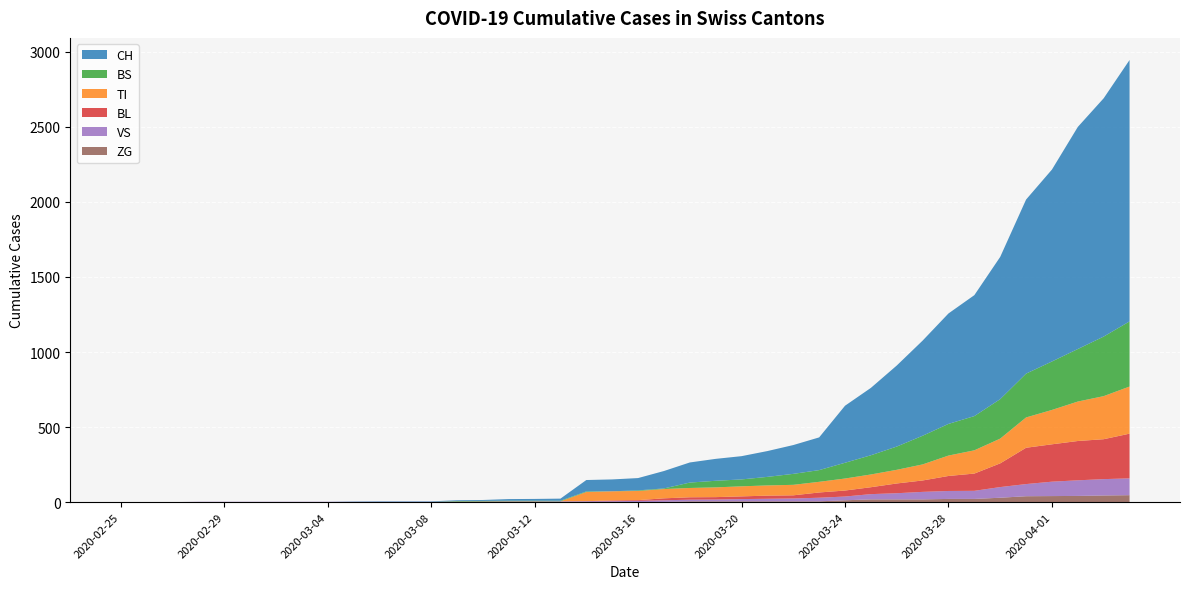

Reading left to right, transcribe all the data shown in this chart.

CH: 2020-02-25=0	2020-02-26=0	2020-02-27=0	2020-02-28=0	2020-02-29=0	2020-03-01=0	2020-03-02=0	2020-03-03=0	2020-03-04=0	2020-03-05=2	2020-03-06=3	2020-03-07=3	2020-03-08=3	2020-03-09=5	2020-03-10=6	2020-03-11=11	2020-03-12=12	2020-03-13=14	2020-03-14=76	2020-03-15=79	2020-03-16=82	2020-03-17=116	2020-03-18=134	2020-03-19=146	2020-03-20=155	2020-03-21=172	2020-03-22=192	2020-03-23=218	2020-03-24=380	2020-03-25=449	2020-03-26=540	2020-03-27=634	2020-03-28=736	2020-03-29=806	2020-03-30=948	2020-03-31=1160	2020-04-01=1279	2020-04-02=1480	2020-04-03=1588	2020-04-04=1742
TI: 2020-02-25=0	2020-02-26=0	2020-02-27=0	2020-02-28=0	2020-02-29=0	2020-03-01=0	2020-03-02=0	2020-03-03=0	2020-03-04=0	2020-03-05=0	2020-03-06=0	2020-03-07=0	2020-03-08=0	2020-03-09=0	2020-03-10=0	2020-03-11=0	2020-03-12=0	2020-03-13=0	2020-03-14=61	2020-03-15=61	2020-03-16=61	2020-03-17=62	2020-03-18=62	2020-03-19=65	2020-03-20=67	2020-03-21=68	2020-03-22=70	2020-03-23=71	2020-03-24=80	2020-03-25=85	2020-03-26=91	2020-03-27=107	2020-03-28=136	2020-03-29=155	2020-03-30=165	2020-03-31=202	2020-04-01=229	2020-04-02=263	2020-04-03=287	2020-04-04=314
BS: 2020-02-25=0	2020-02-26=0	2020-02-27=0	2020-02-28=0	2020-02-29=0	2020-03-01=0	2020-03-02=0	2020-03-03=0	2020-03-04=0	2020-03-05=0	2020-03-06=0	2020-03-07=0	2020-03-08=0	2020-03-09=4	2020-03-10=4	2020-03-11=4	2020-03-12=4	2020-03-13=4	2020-03-14=4	2020-03-15=0	2020-03-16=4	2020-03-17=4	2020-03-18=36	2020-03-19=44	2020-03-20=46	2020-03-21=57	2020-03-22=73	2020-03-23=78	2020-03-24=105	2020-03-25=128	2020-03-26=155	2020-03-27=191	2020-03-28=211	2020-03-29=228	2020-03-30=263	2020-03-31=292	2020-04-01=323	2020-04-02=350	2020-04-03=397	2020-04-04=434
BL: 2020-02-25=0	2020-02-26=0	2020-02-27=0	2020-02-28=0	2020-02-29=0	2020-03-01=0	2020-03-02=0	2020-03-03=0	2020-03-04=0	2020-03-05=0	2020-03-06=0	2020-03-07=0	2020-03-08=0	2020-03-09=1	2020-03-10=2	2020-03-11=2	2020-03-12=2	2020-03-13=0	2020-03-14=0	2020-03-15=5	2020-03-16=5	2020-03-17=13	2020-03-18=16	2020-03-19=16	2020-03-20=18	2020-03-21=21	2020-03-22=21	2020-03-23=35	2020-03-24=40	2020-03-25=46	2020-03-26=65	2020-03-27=76	2020-03-28=100	2020-03-29=115	2020-03-30=158	2020-03-31=242	2020-04-01=249	2020-04-02=262	2020-04-03=266	2020-04-04=298
VS: 2020-02-25=0	2020-02-26=0	2020-02-27=0	2020-02-28=2	2020-02-29=2	2020-03-01=2	2020-03-02=2	2020-03-03=2	2020-03-04=2	2020-03-05=2	2020-03-06=2	2020-03-07=2	2020-03-08=2	2020-03-09=2	2020-03-10=2	2020-03-11=3	2020-03-12=3	2020-03-13=5	2020-03-14=6	2020-03-15=6	2020-03-16=8	2020-03-17=11	2020-03-18=11	2020-03-19=12	2020-03-20=15	2020-03-21=17	2020-03-22=19	2020-03-23=24	2020-03-24=25	2020-03-25=35	2020-03-26=41	2020-03-27=50	2020-03-28=53	2020-03-29=54	2020-03-30=71	2020-03-31=81	2020-04-01=96	2020-04-02=104	2020-04-03=109	2020-04-04=112
ZG: 2020-02-25=0	2020-02-26=0	2020-02-27=0	2020-02-28=0	2020-02-29=0	2020-03-01=0	2020-03-02=0	2020-03-03=0	2020-03-04=0	2020-03-05=0	2020-03-06=0	2020-03-07=0	2020-03-08=0	2020-03-09=0	2020-03-10=0	2020-03-11=0	2020-03-12=0	2020-03-13=0	2020-03-14=0	2020-03-15=0	2020-03-16=0	2020-03-17=1	2020-03-18=5	2020-03-19=5	2020-03-20=5	2020-03-21=5	2020-03-22=5	2020-03-23=5	2020-03-24=12	2020-03-25=18	2020-03-26=18	2020-03-27=18	2020-03-28=21	2020-03-29=21	2020-03-30=29	2020-03-31=39	2020-04-01=40	2020-04-02=41	2020-04-03=44	2020-04-04=46